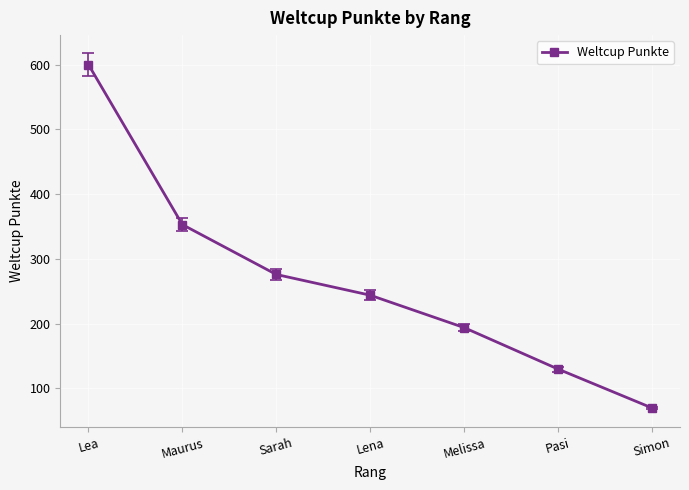

Where is the data nearest to the value 335?

Maurus